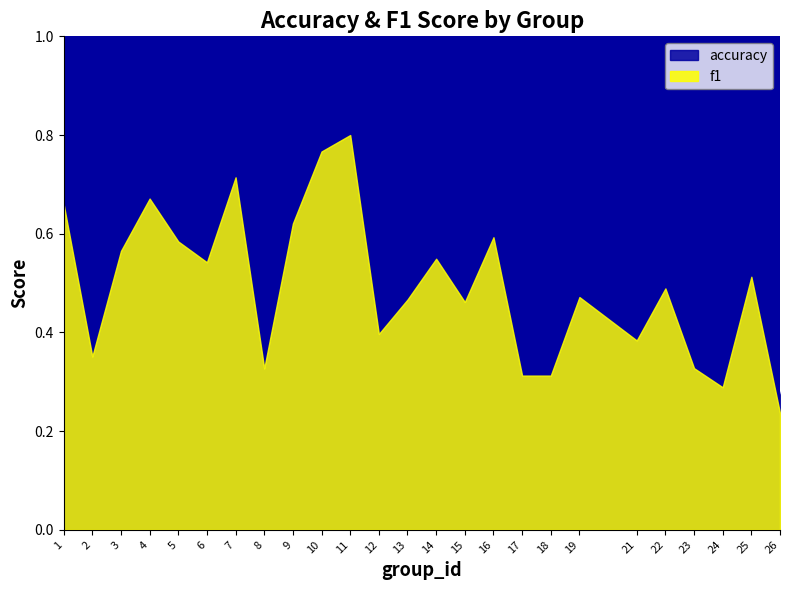

Reading right to left, what are all the values shown in this chart?

accuracy: 0.3	0.5	0.3	0.4	0.5	0.4	0.4	0.4	0.5	0.6	0.5	0.5	0.5	0.6	0.7	0.8	0.6	0.4	0.7	0.6	0.5	0.7	0.6	0.3	0.6
f1: 0.2	0.5	0.3	0.3	0.5	0.4	0.5	0.3	0.3	0.6	0.5	0.5	0.5	0.4	0.8	0.8	0.6	0.3	0.7	0.5	0.6	0.7	0.6	0.4	0.7